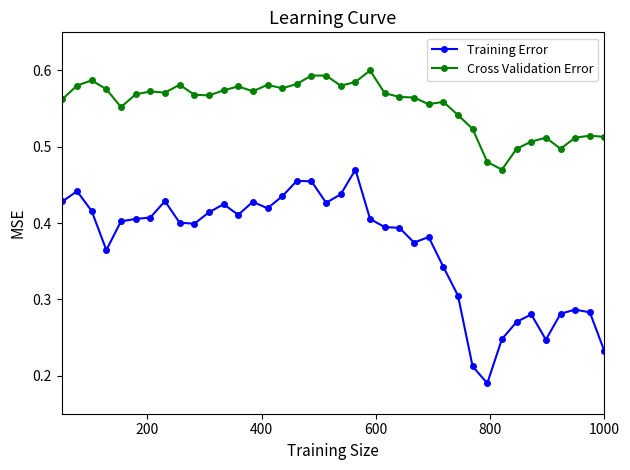

Which series has the largest total across all categories?

Cross Validation Error